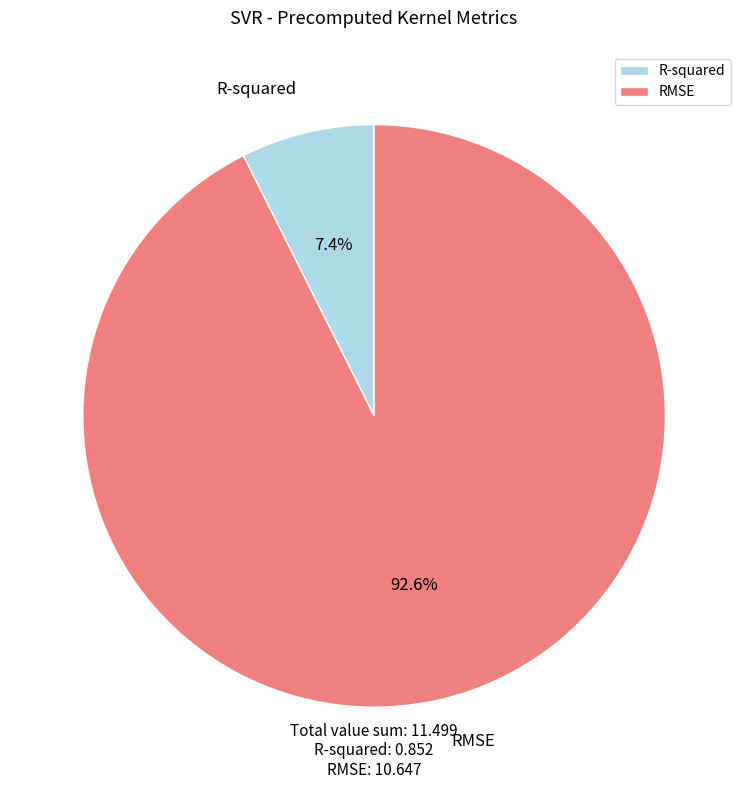

How many slices are in this pie chart?

2